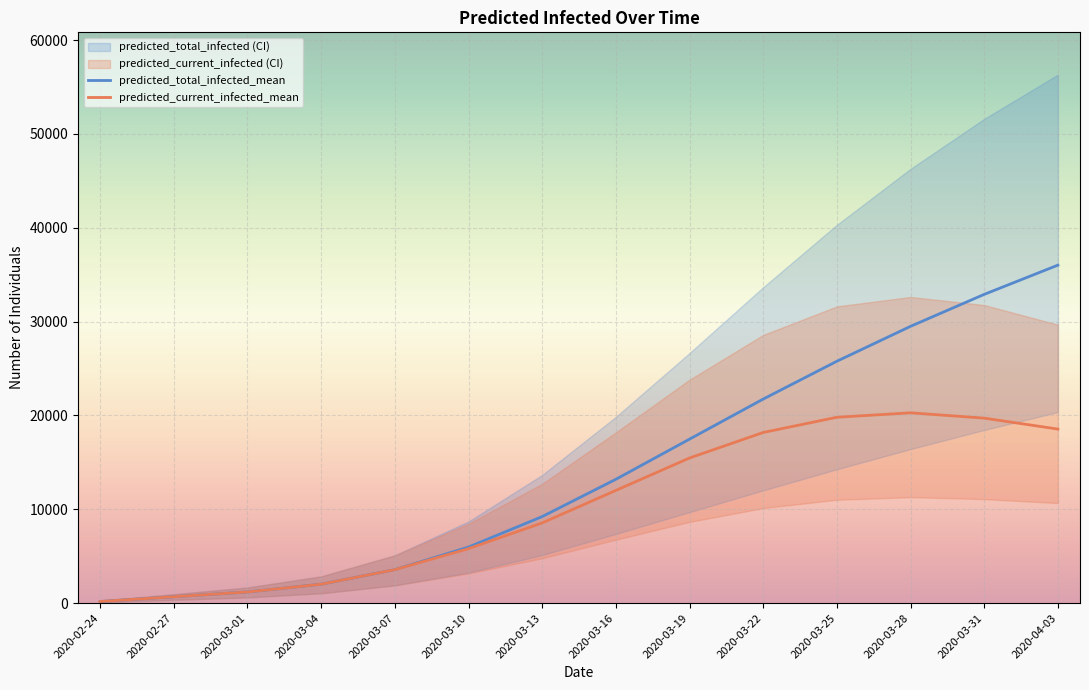

What is the sum of all predicted_current_infected_mean values?

145909